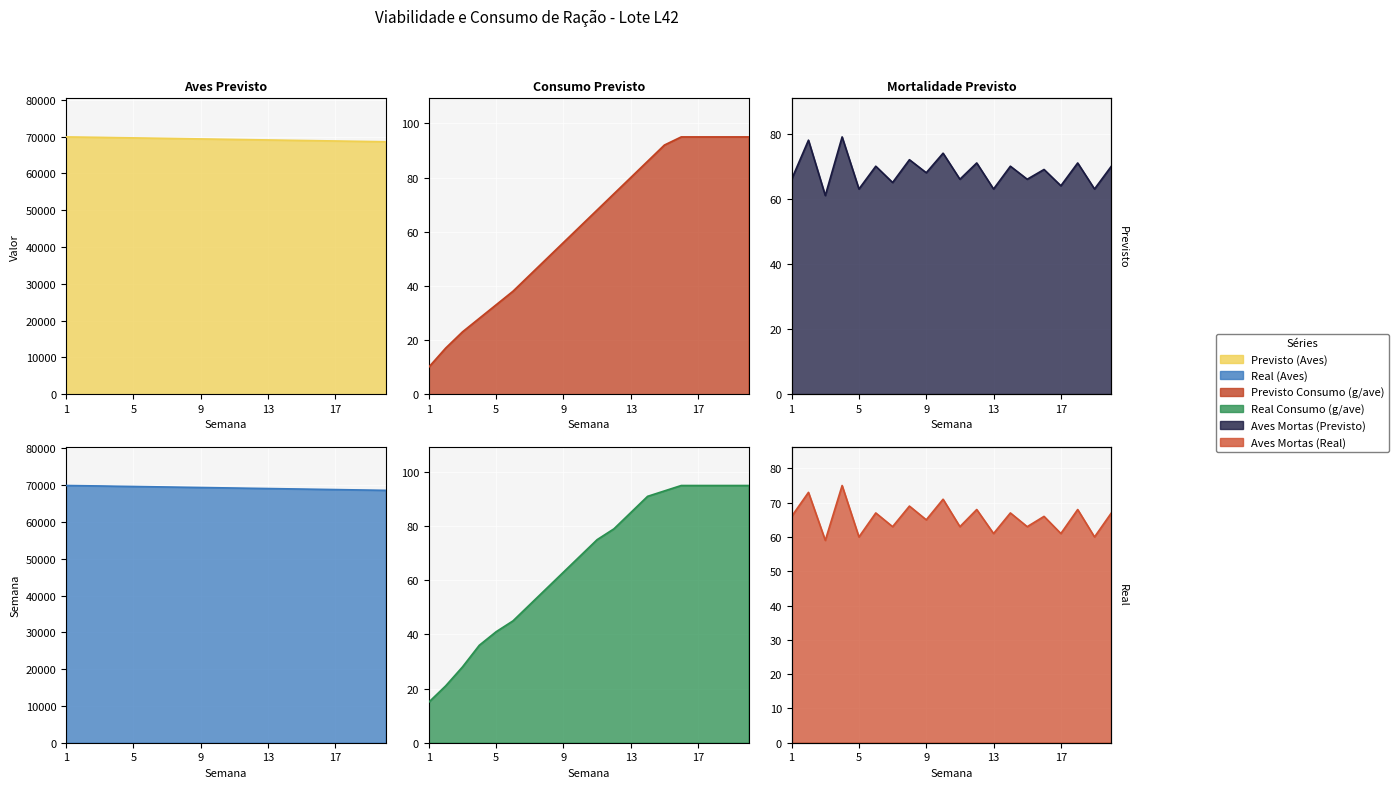

What is the sum of the Real Consumo (g/ave) values at 8 and 9?

120